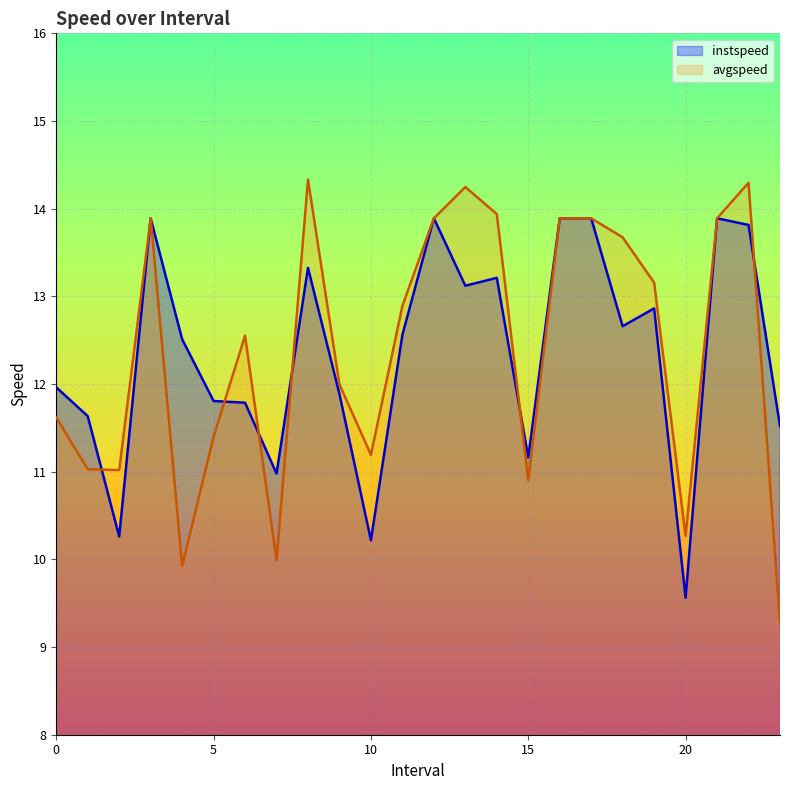

What is the maximum value shown in the chart?

14.3